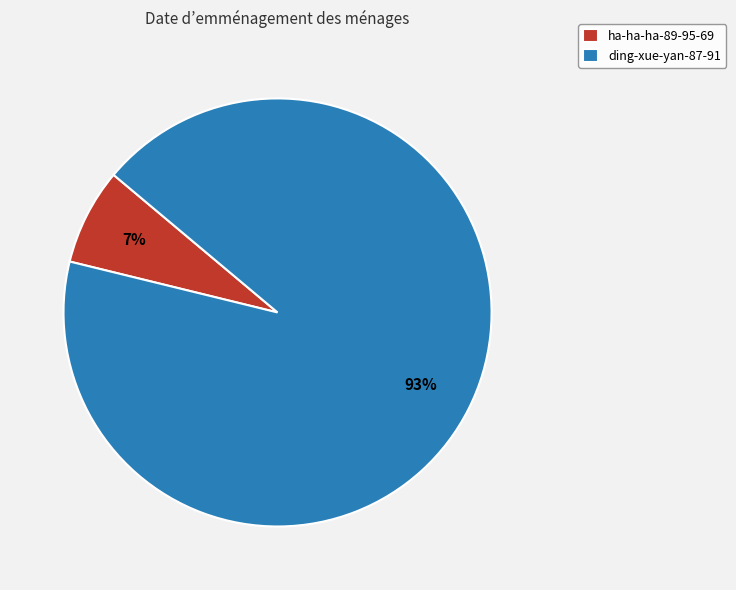

Rank the categories by value from lowest to highest.

ha-ha-ha-89-95-69, ding-xue-yan-87-91